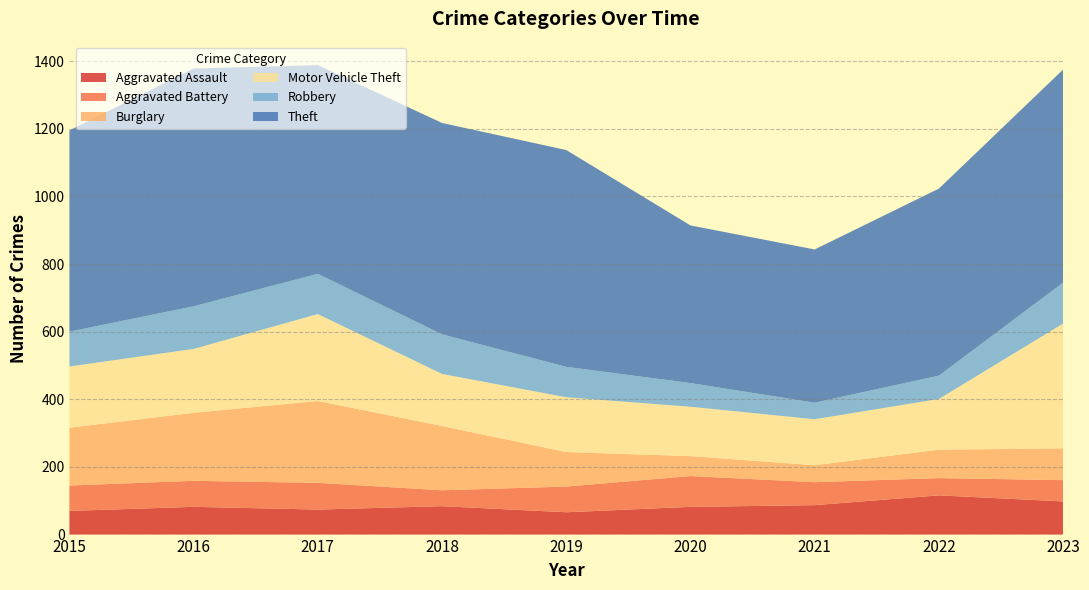

Reading left to right, transcribe all the data shown in this chart.

Aggravated Assault: 2015=70	2016=82	2017=74	2018=84	2019=66	2020=82	2021=87	2022=116	2023=98
Aggravated Battery: 2015=75	2016=77	2017=79	2018=47	2019=76	2020=91	2021=68	2022=51	2023=63
Burglary: 2015=171	2016=201	2017=242	2018=190	2019=102	2020=59	2021=50	2022=84	2023=94
Motor Vehicle Theft: 2015=181	2016=189	2017=257	2018=154	2019=162	2020=146	2021=136	2022=150	2023=369
Robbery: 2015=103	2016=126	2017=119	2018=117	2019=90	2020=70	2021=49	2022=69	2023=121
Theft: 2015=595	2016=703	2017=617	2018=625	2019=641	2020=466	2021=453	2022=553	2023=630